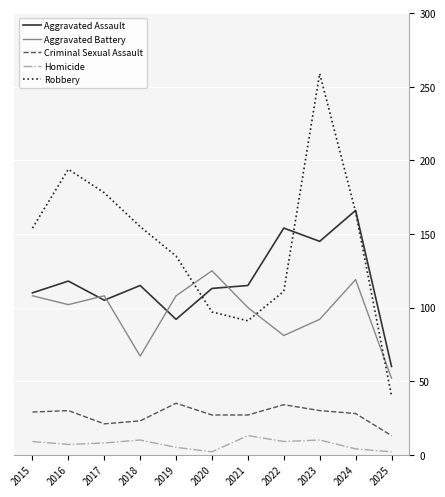

Which series has the largest range (max minus min)?

Robbery